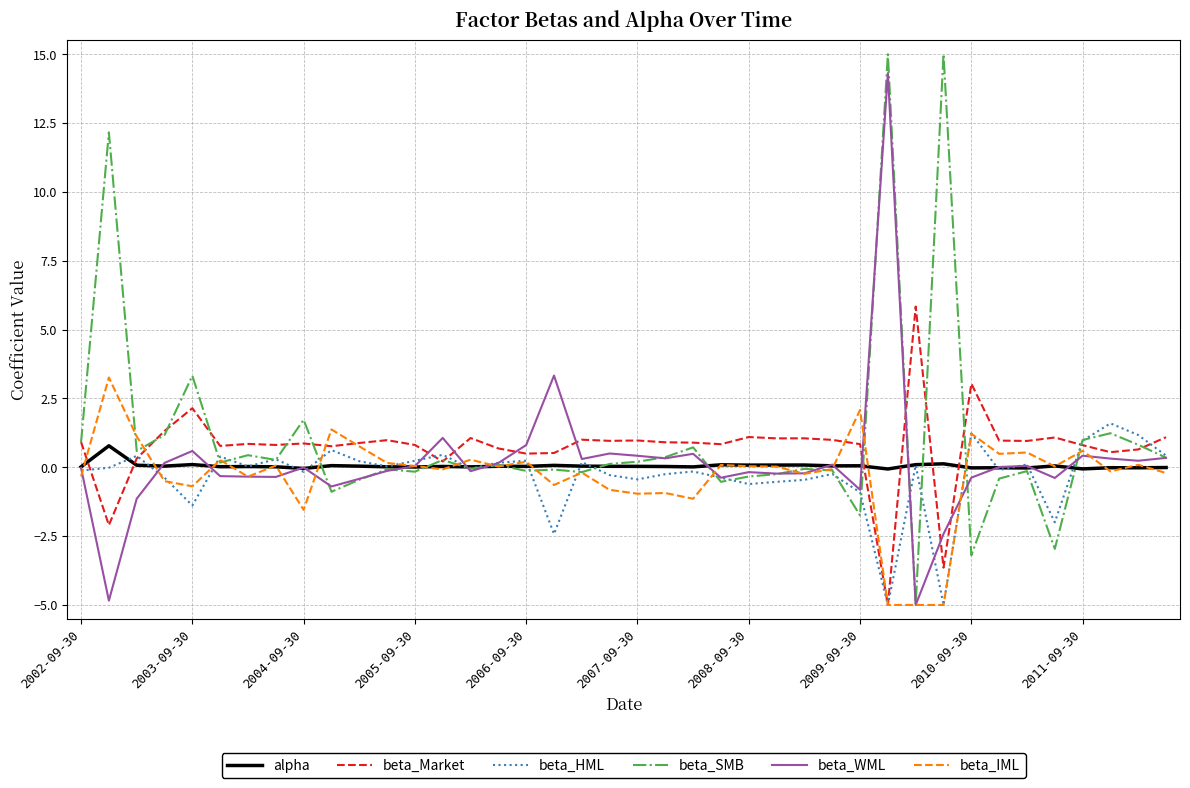

What is the minimum value shown in the chart?

-5.0